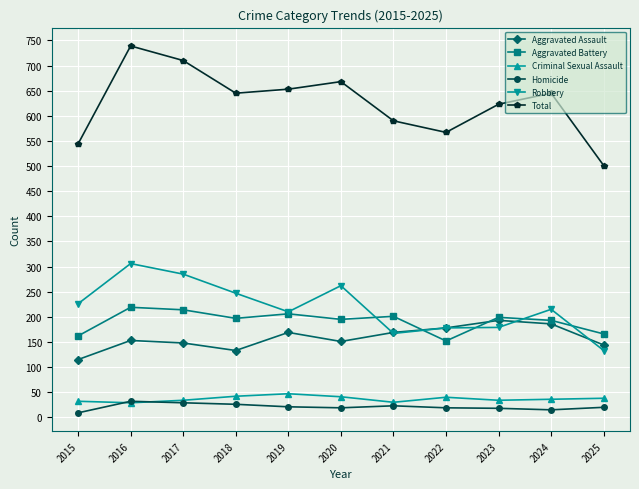

What are all the series names shown in the legend?

Aggravated Assault, Aggravated Battery, Criminal Sexual Assault, Homicide, Robbery, Total